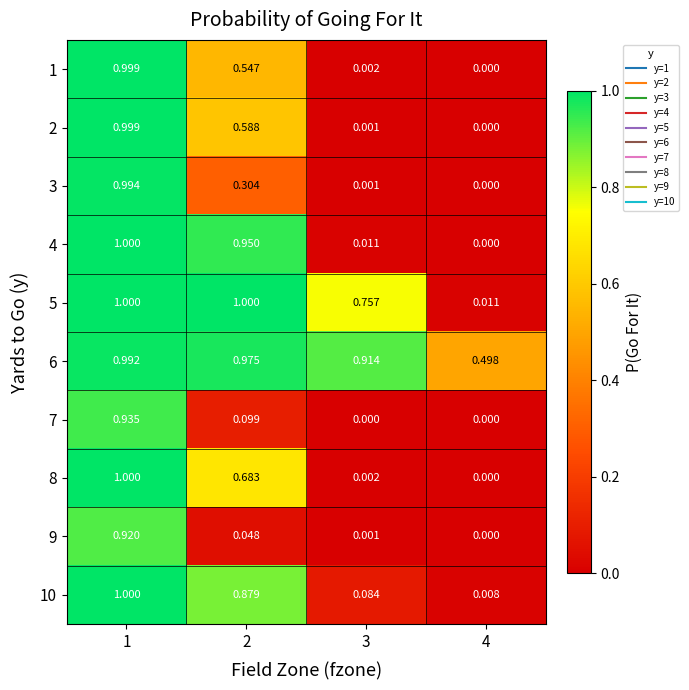

How many series are shown in this chart?

10